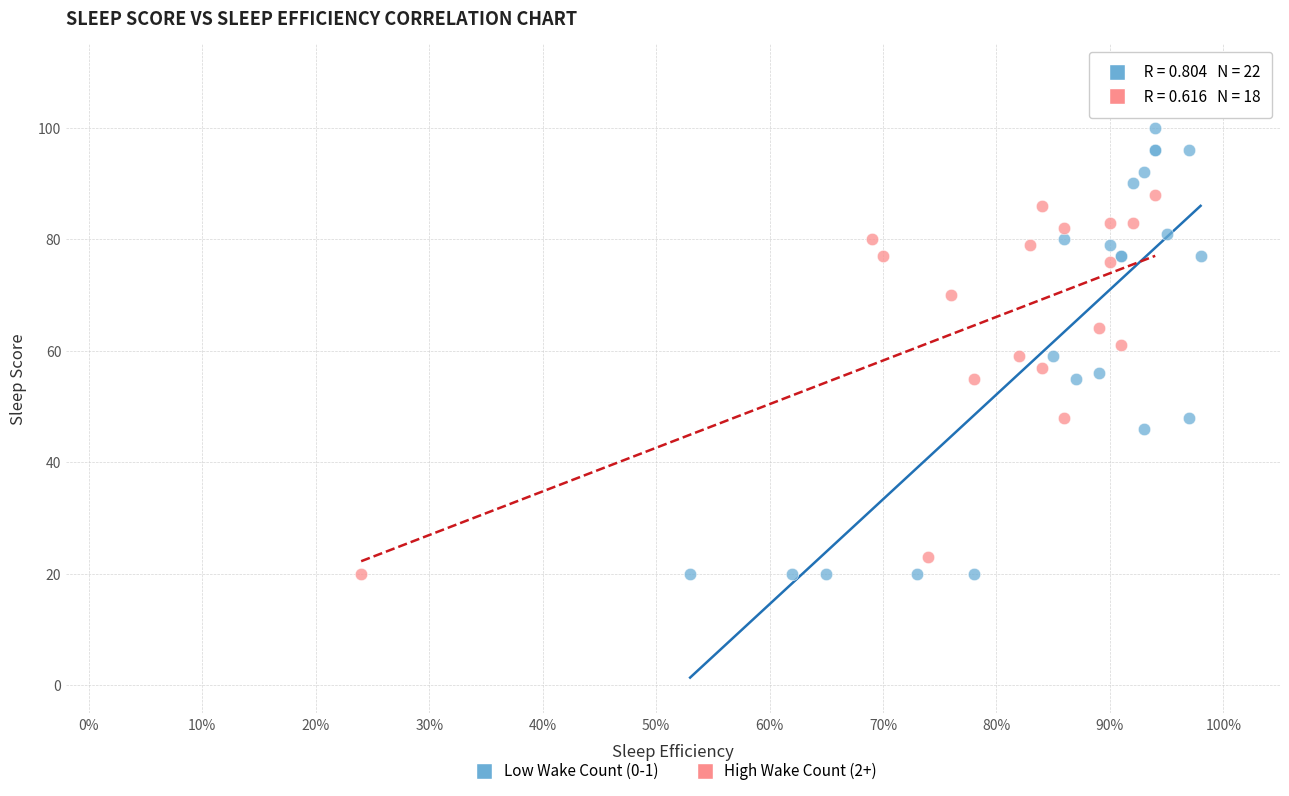

Which series has the widest spread of Y values?

Low Wake Count (0-1)